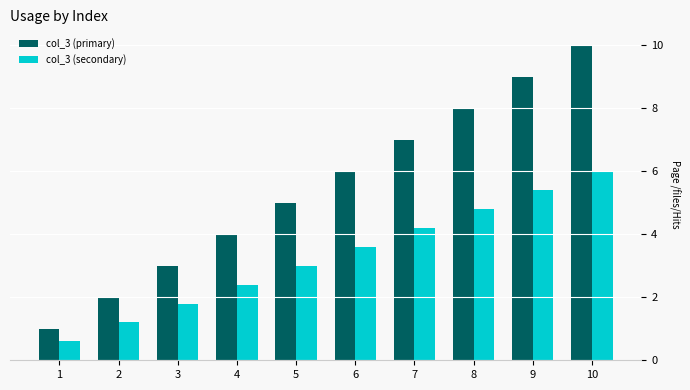

Which series has the widest spread of values?

col_3 (primary)